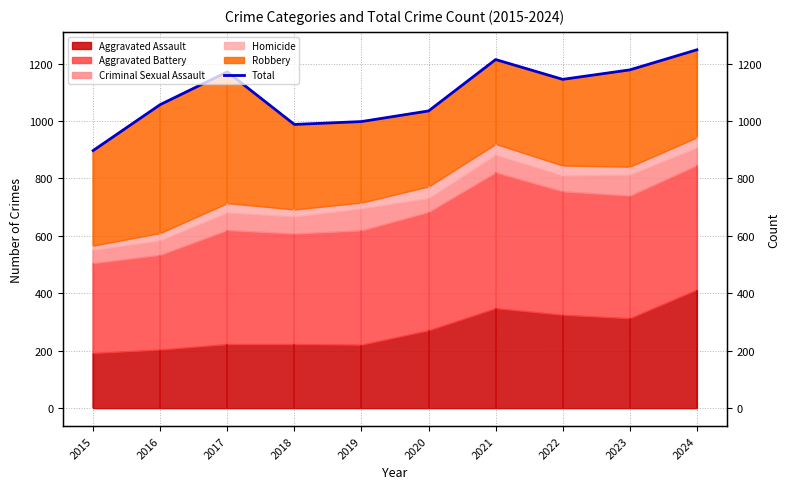

Does the chart display data point markers on the line(s)?

No